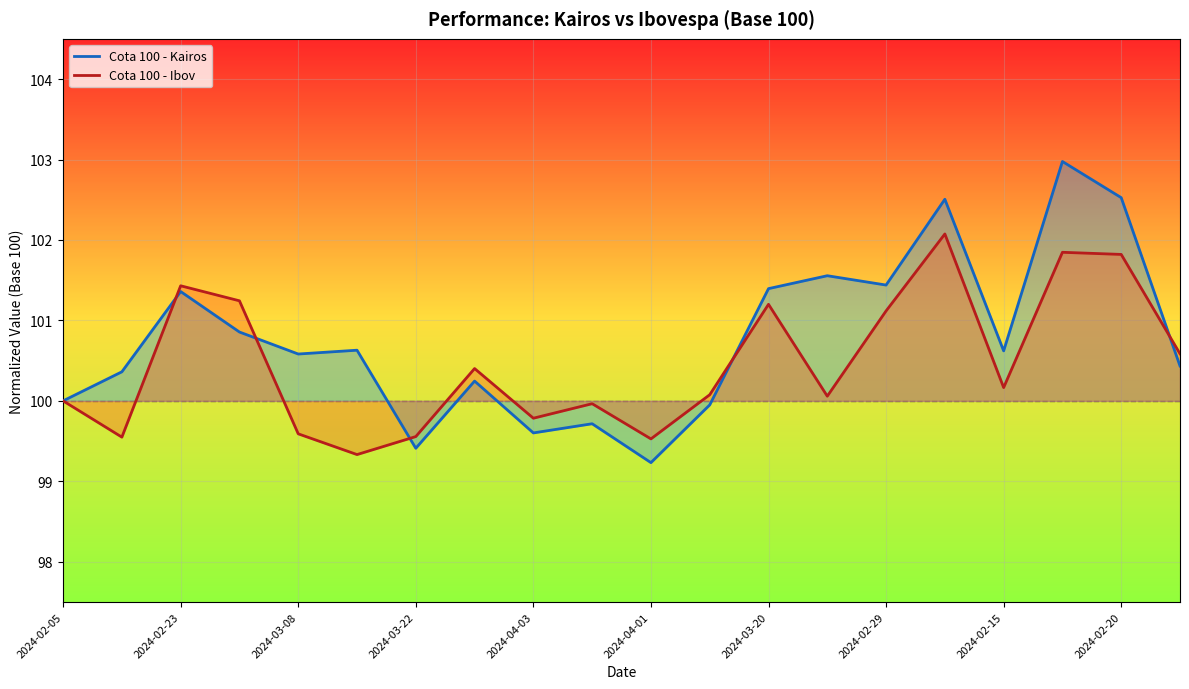

At which label does Cota 100 - Ibov reach its minimum?

2024-03-15